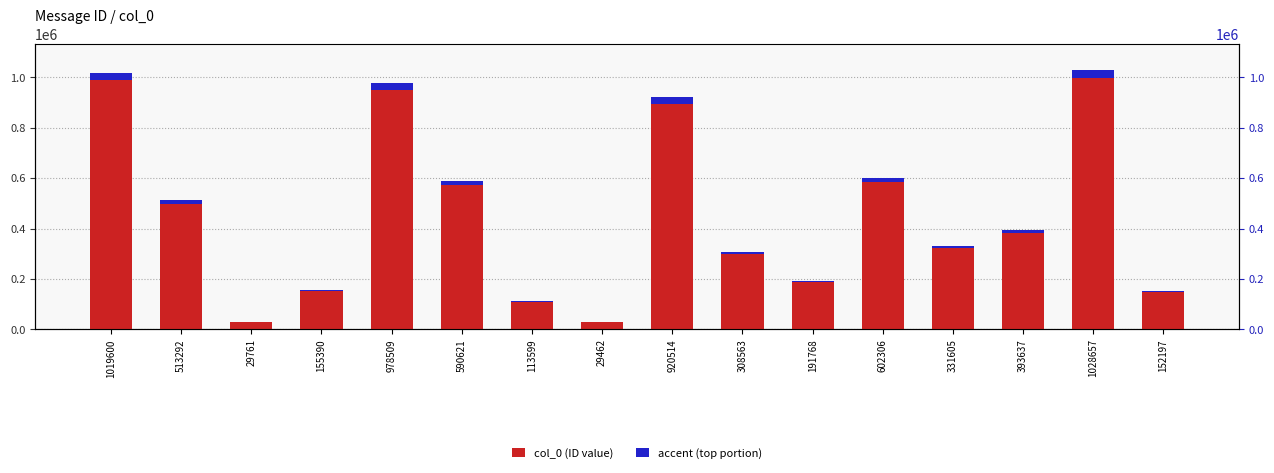

How many categories are shown in the chart?

16